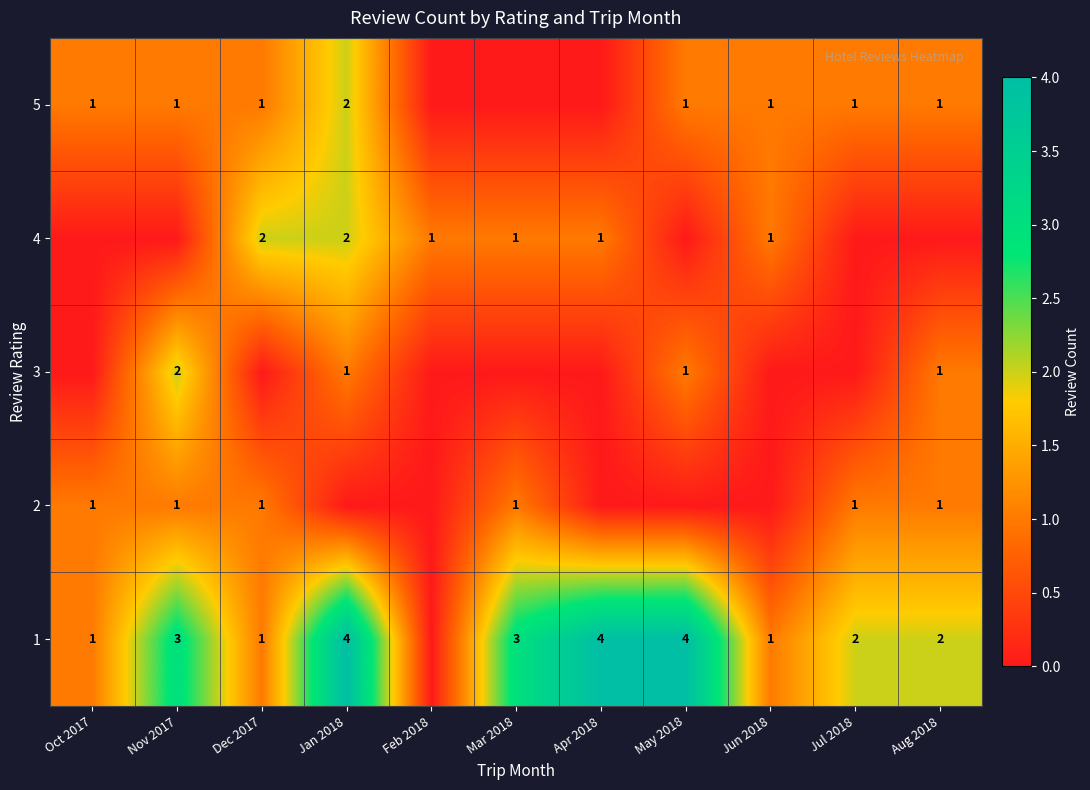

The 5 series shows 1 at Aug 2018. True or false?

True